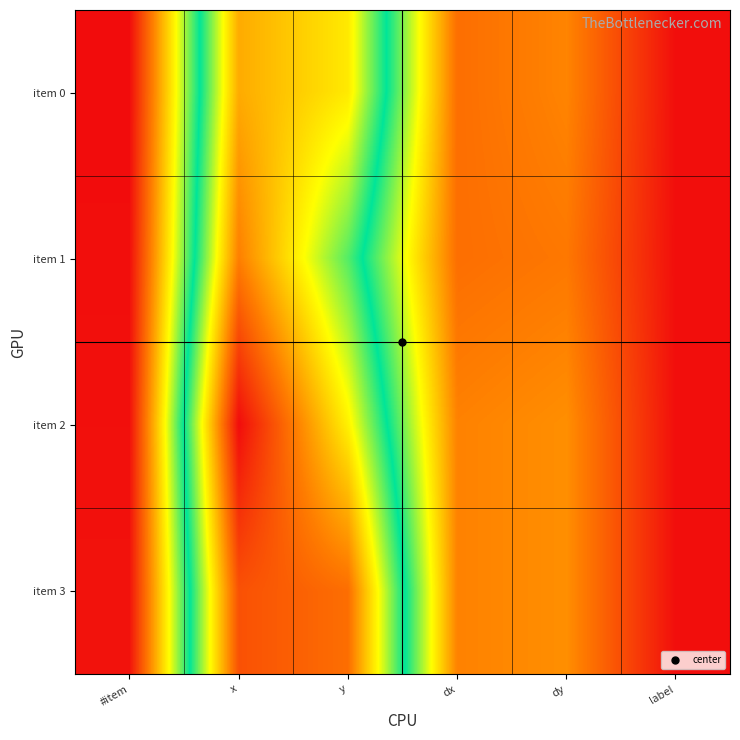

What is the spread (max minus min) of values at y?

104.5